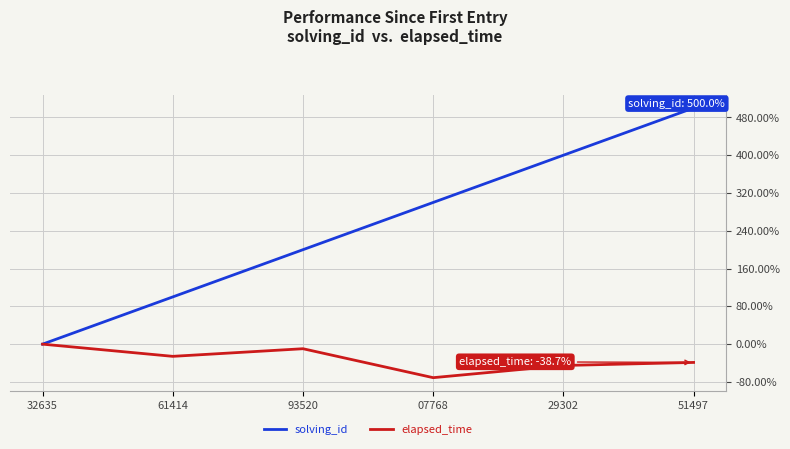

Which series has the largest range (max minus min)?

solving_id